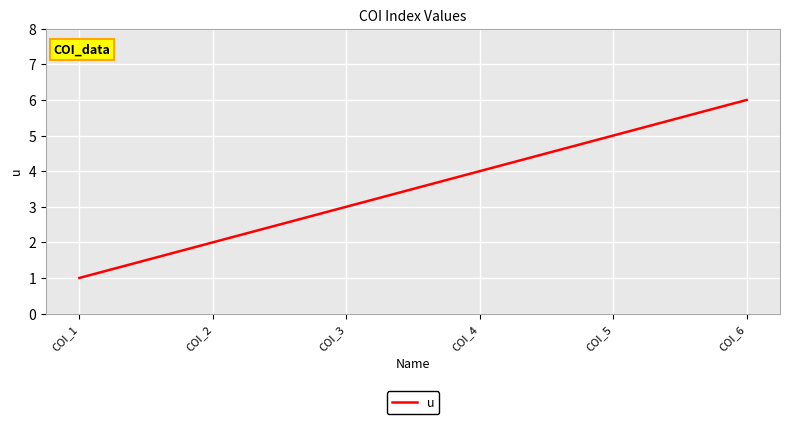

What is the difference between the maximum and minimum values?

5